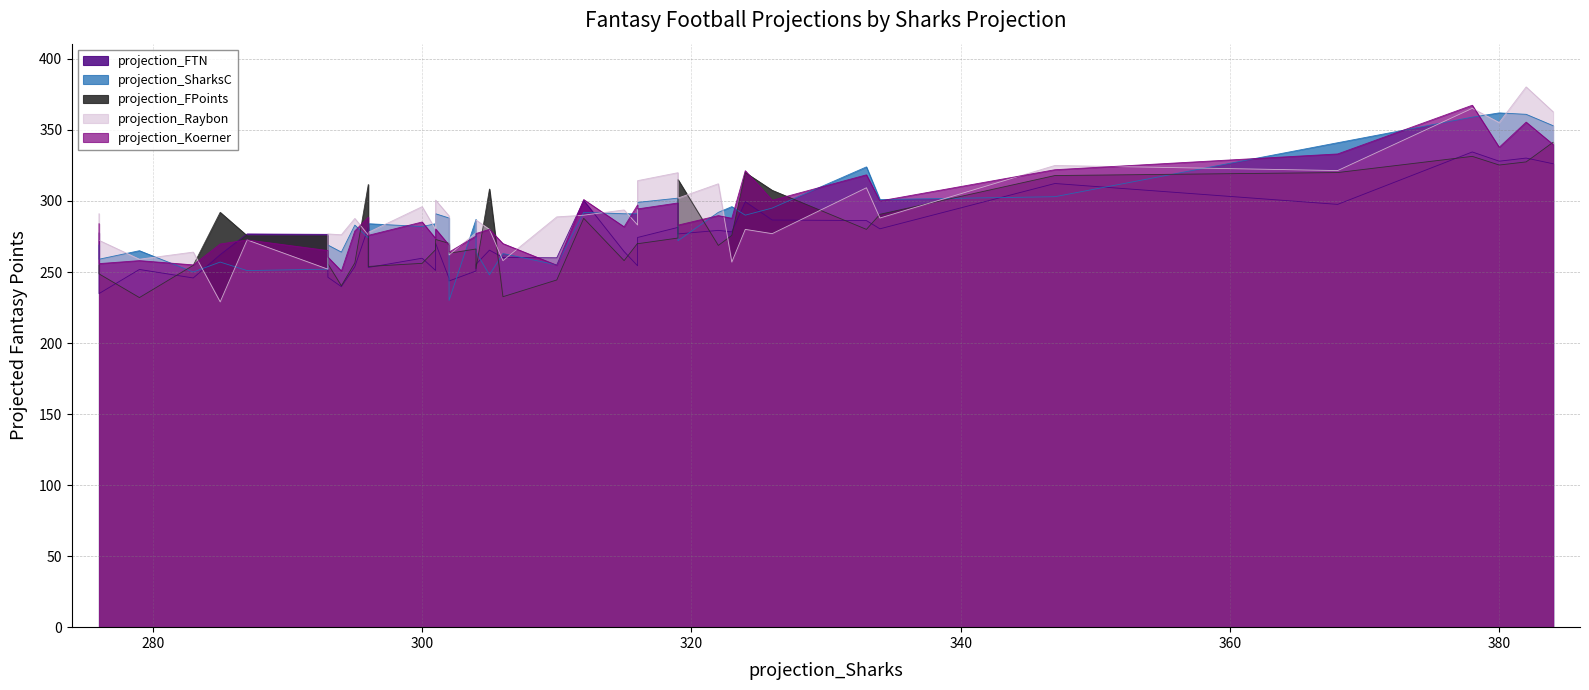

The projection_FPoints series shows 275.4 at de'von achane. True or false?

True